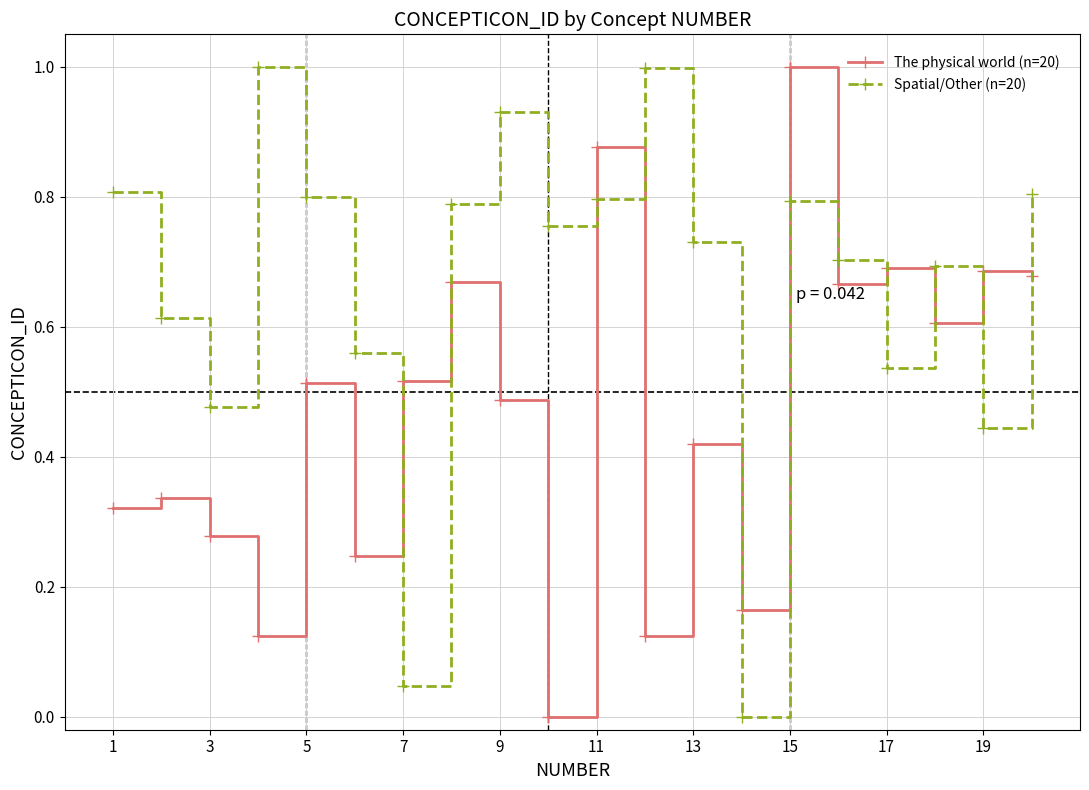

After their last crossing, which series has the higher values: The physical world (n=20) or Spatial/Other (n=20)?

Spatial/Other (n=20)